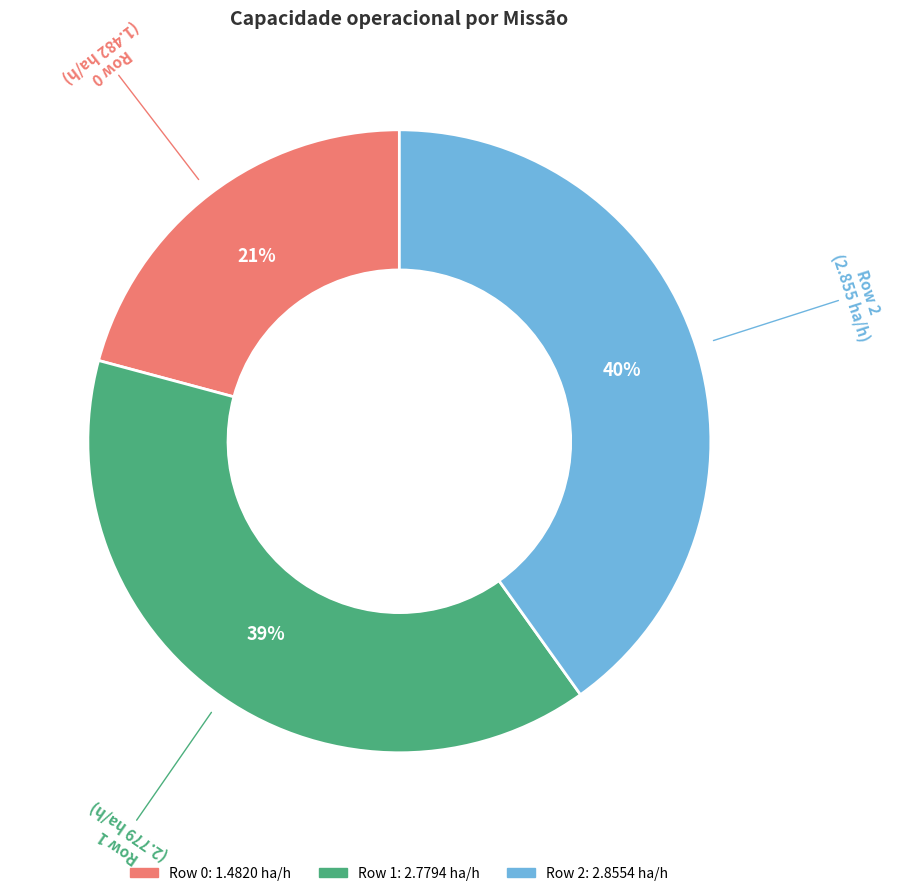

To the nearest percent, what is the combined percentage of Row 1 and Row 2?

79%